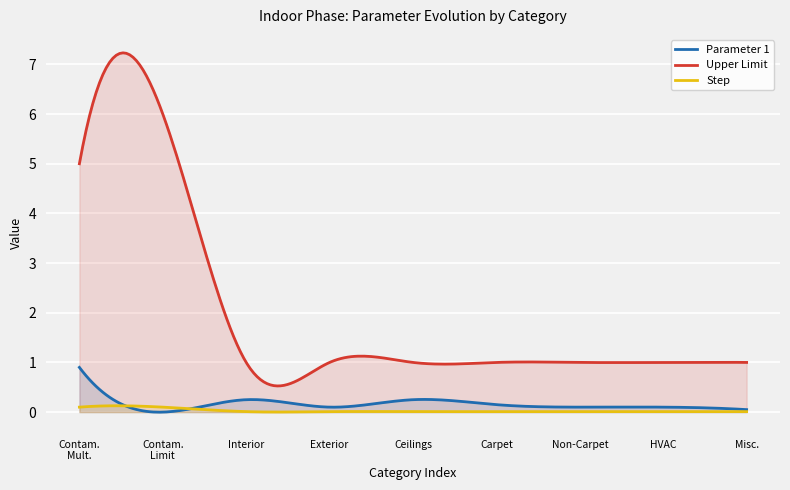

What are all the series names shown in the legend?

Parameter 1, Upper Limit, Step